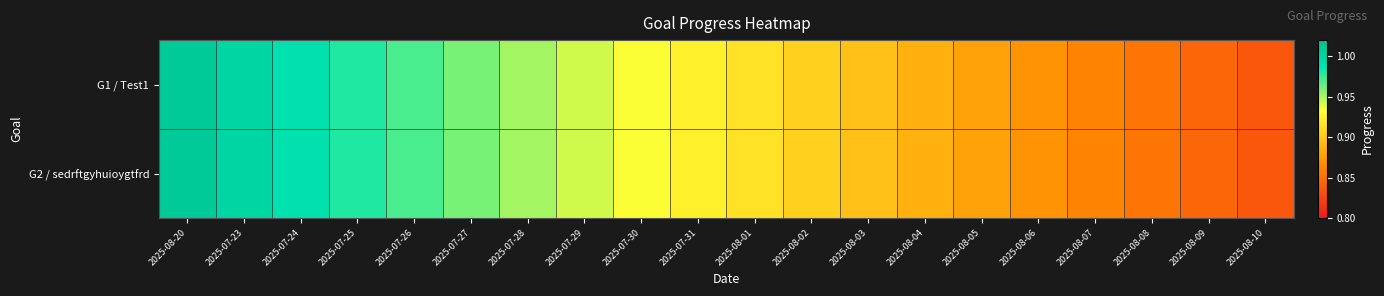

At how many categories does at least one series exceed 0?

20